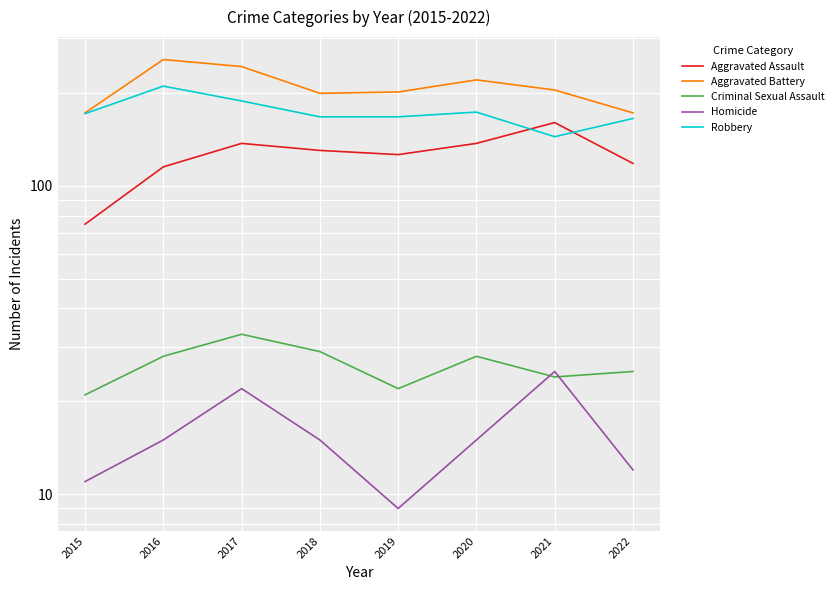

What is the lowest value of the Aggravated Assault series?

75